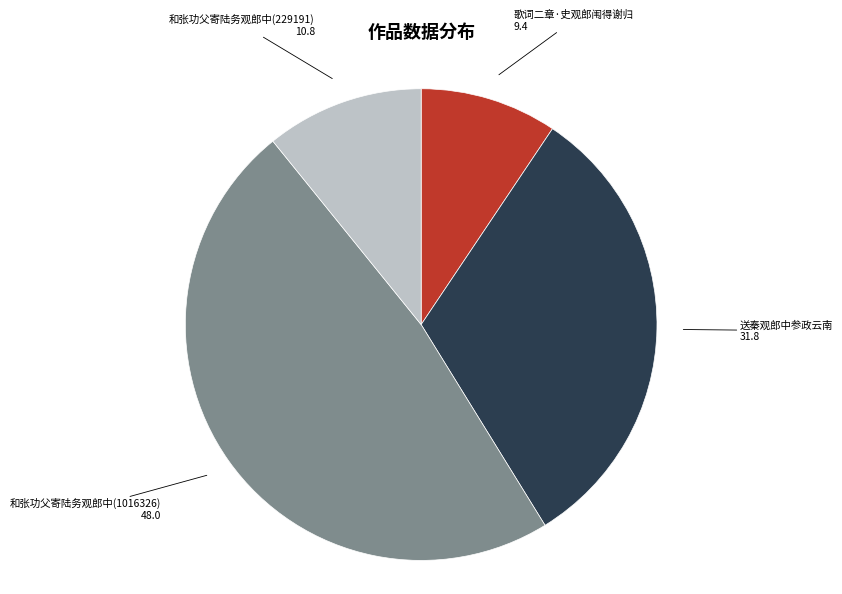

Count the number of slices in the pie.

4